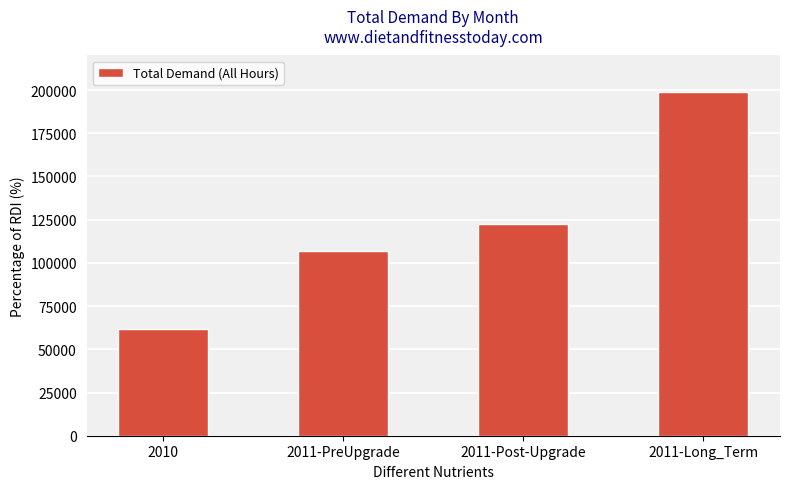

List the labels in order of value, smallest first.

2010, 2011-PreUpgrade, 2011-Post-Upgrade, 2011-Long_Term